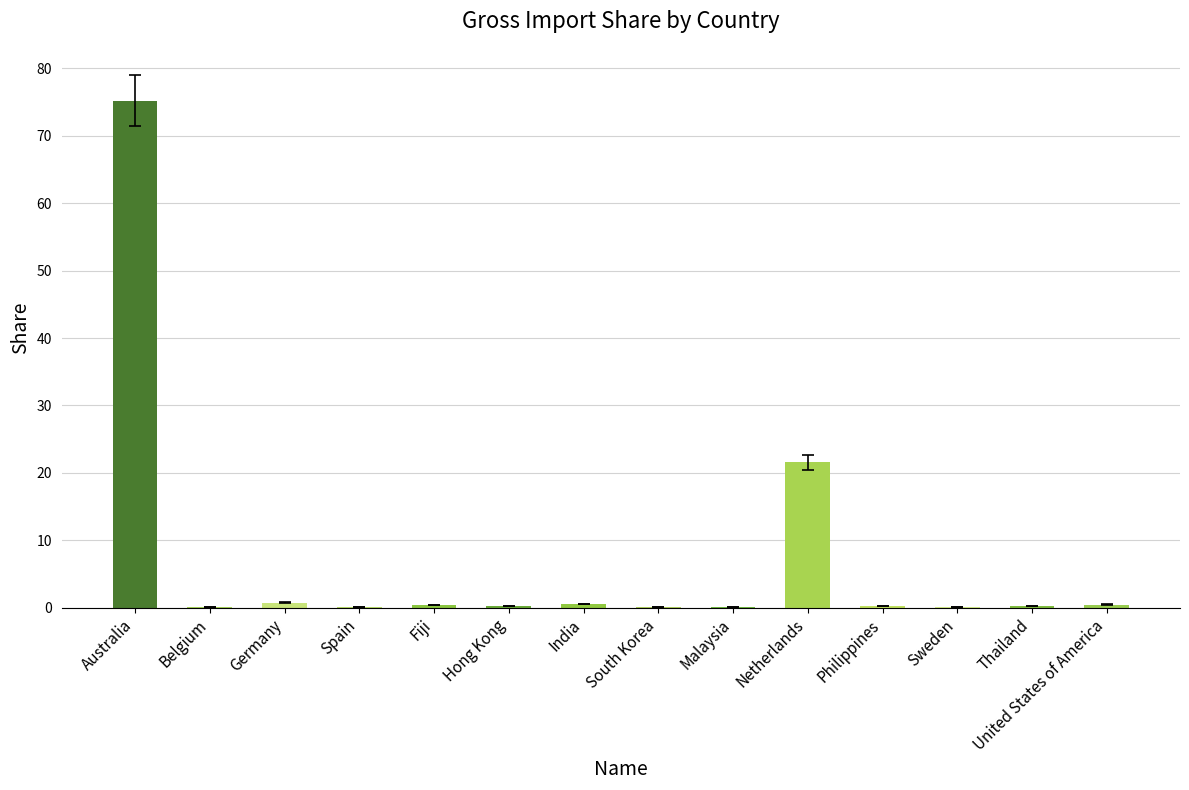

The chart shows a value of 75.2 at Australia. True or false?

True